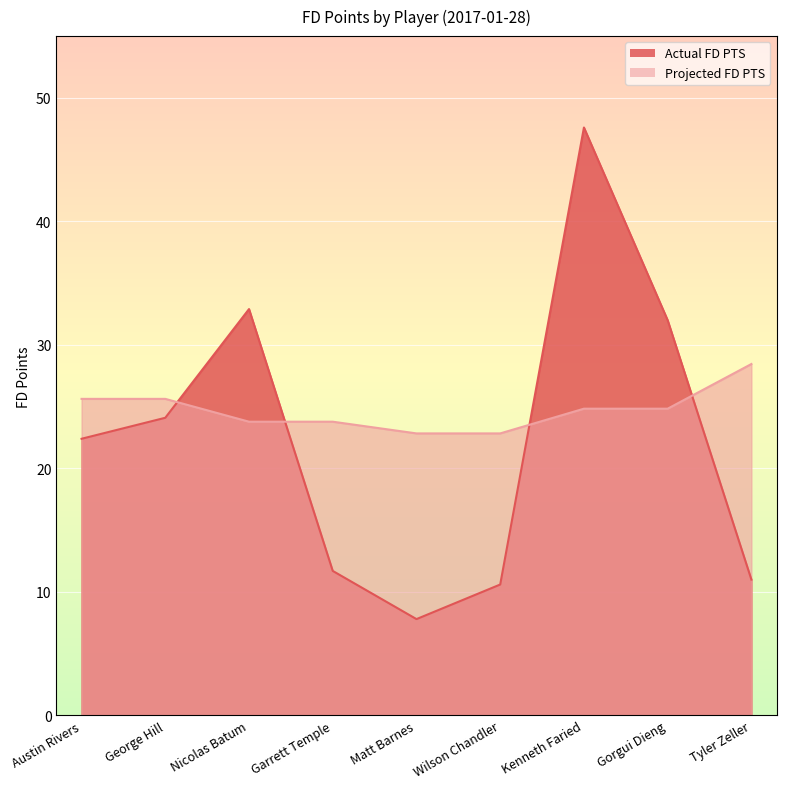

Between Matt Barnes and Tyler Zeller, which series saw the biggest shift?

Projected FD PTS